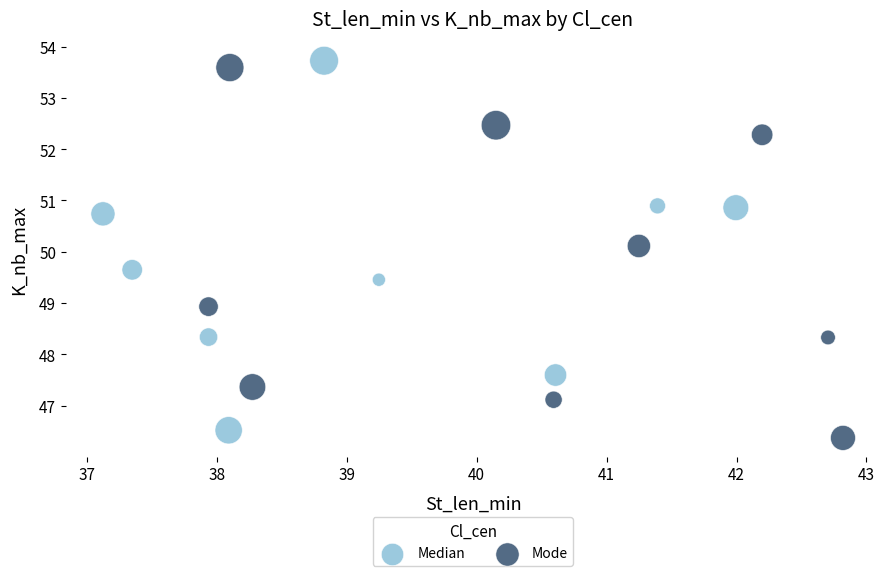

Which series contains the highest Y value?

Median